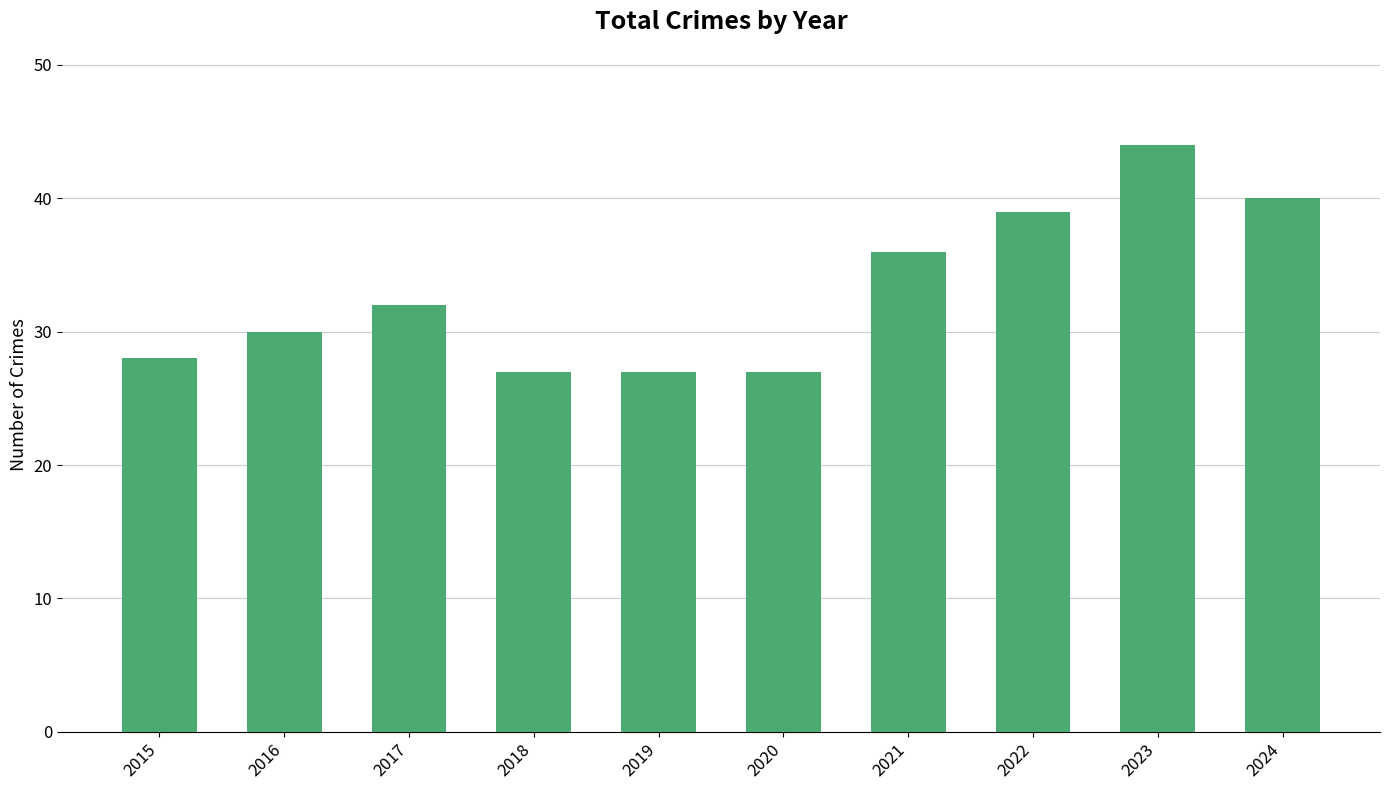

What is the change in value from 2016 to 2017?

+2